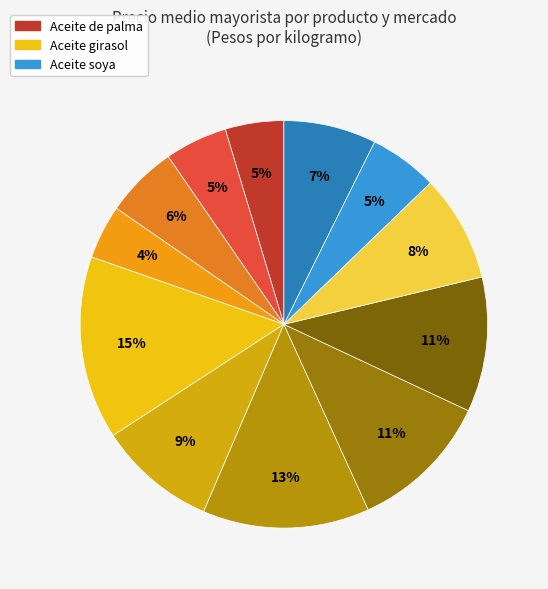

Count the number of slices in the pie.

12